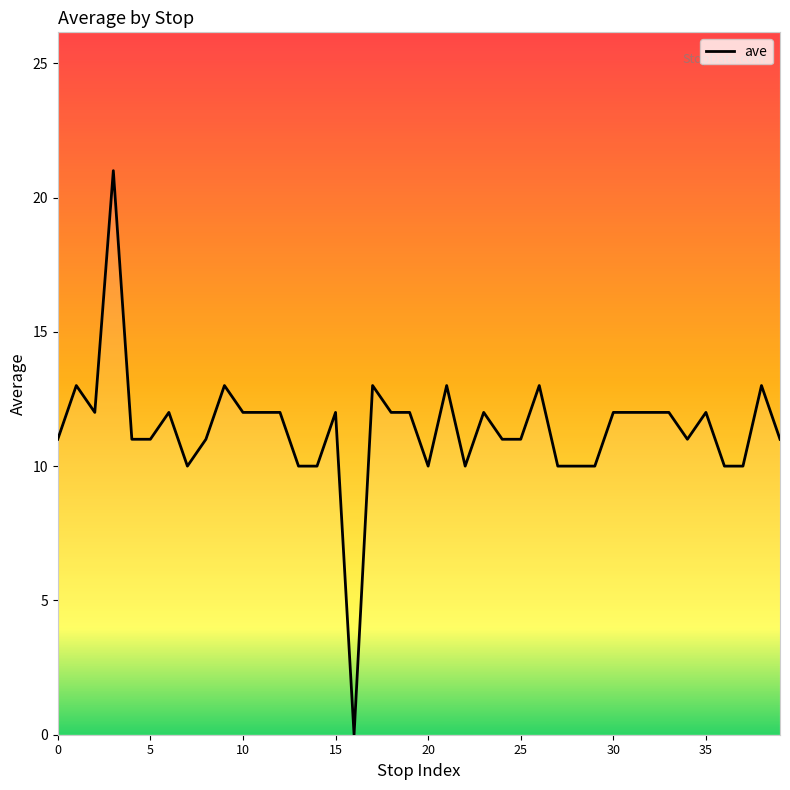

How many interior local valleys (lower than both neighbors) does the data have?

6